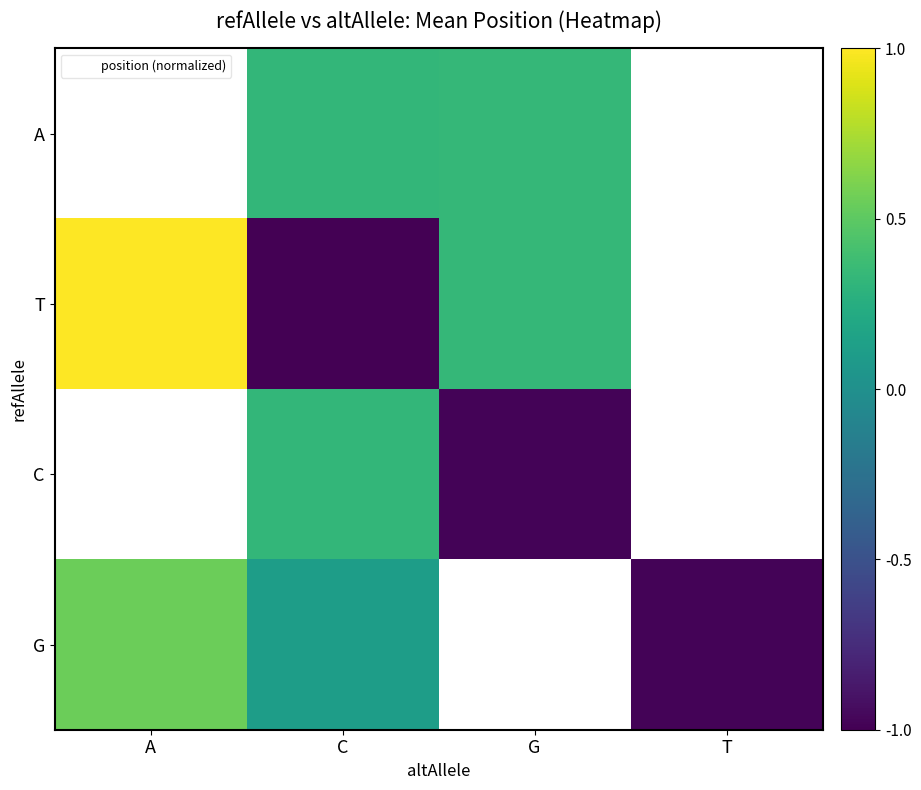

Is the value of T at C greater than the value of C at C?

No